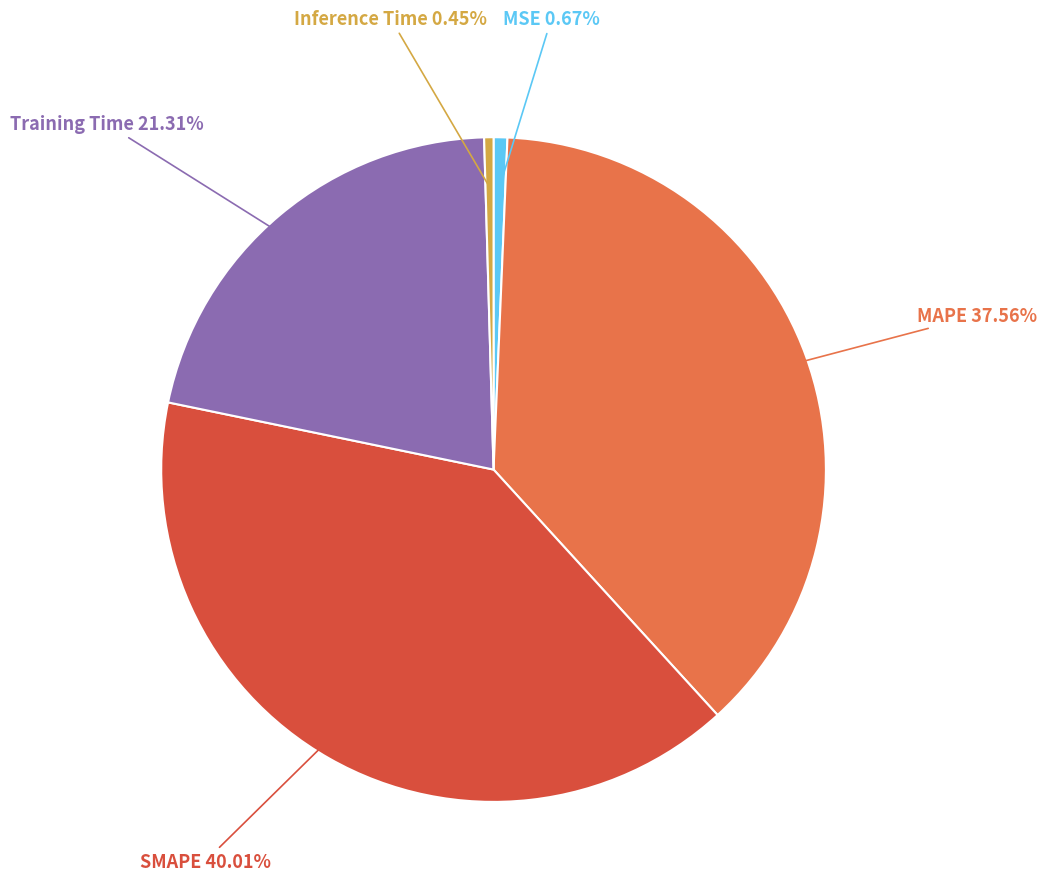

Which has a higher value, Training Time or Inference Time?

Training Time